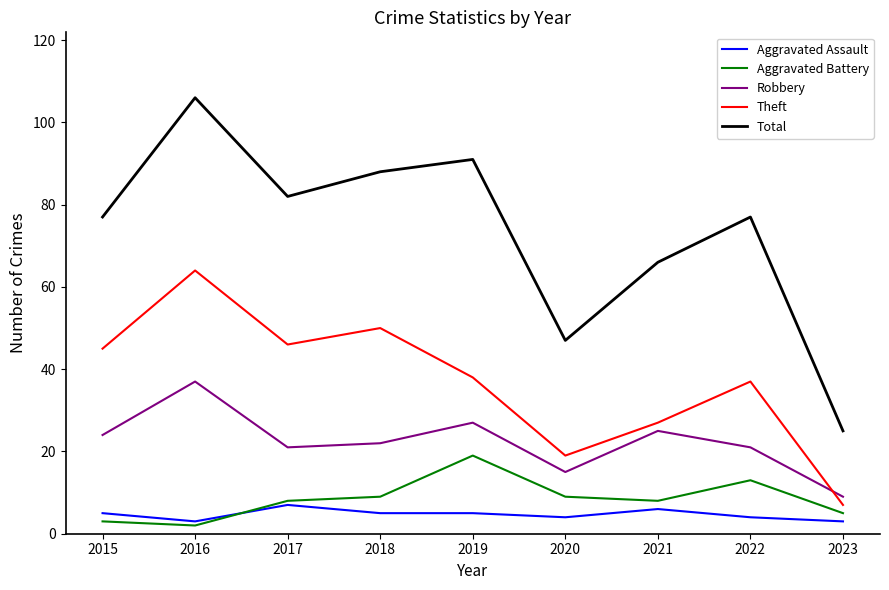

Which series has the widest spread of values?

Total